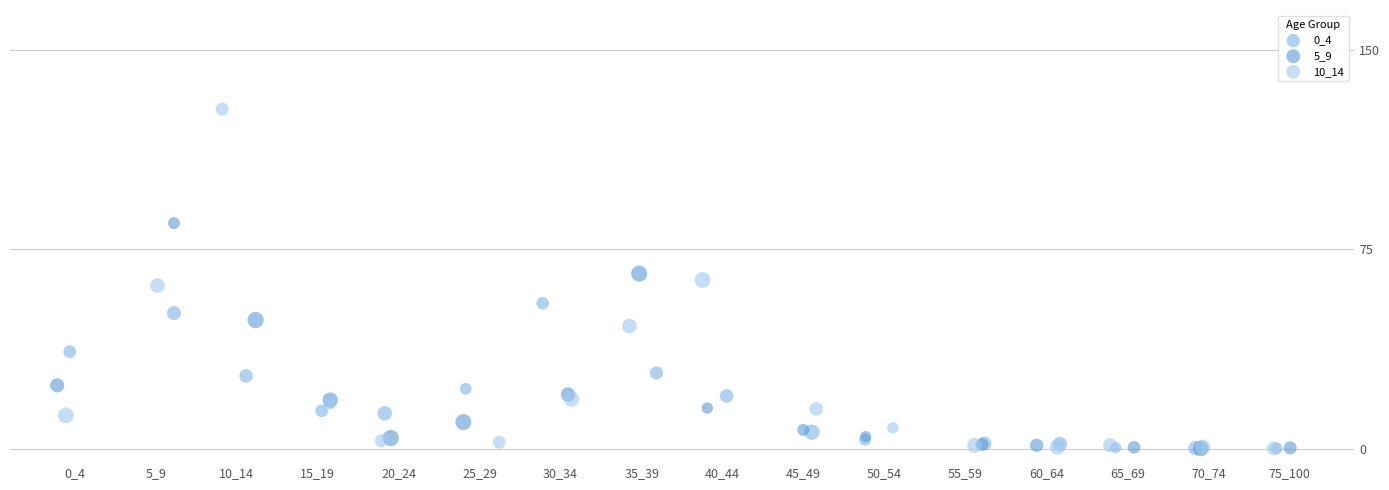

Which series has the largest Y range (max minus min)?

10_14